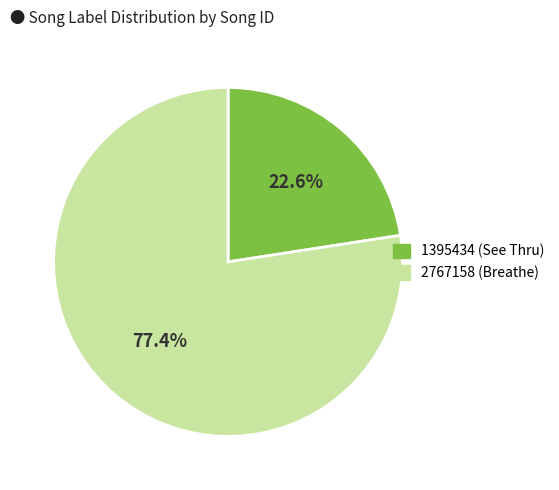

What is the ratio of the value at 1395434 (See Thru) to the value at 2767158 (Breathe)?

0.3